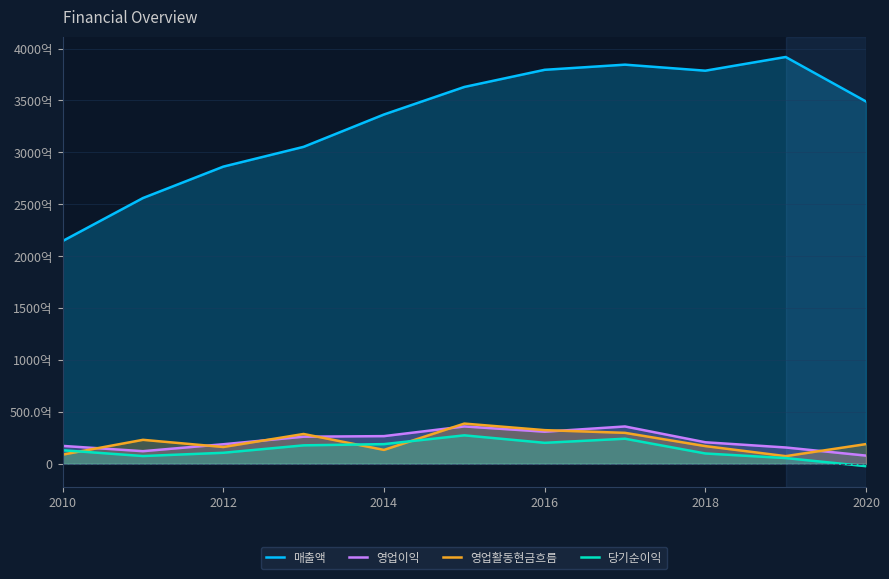

What is the value of the 영업활동현금흐름 point at the 7th from the left?

32398738072